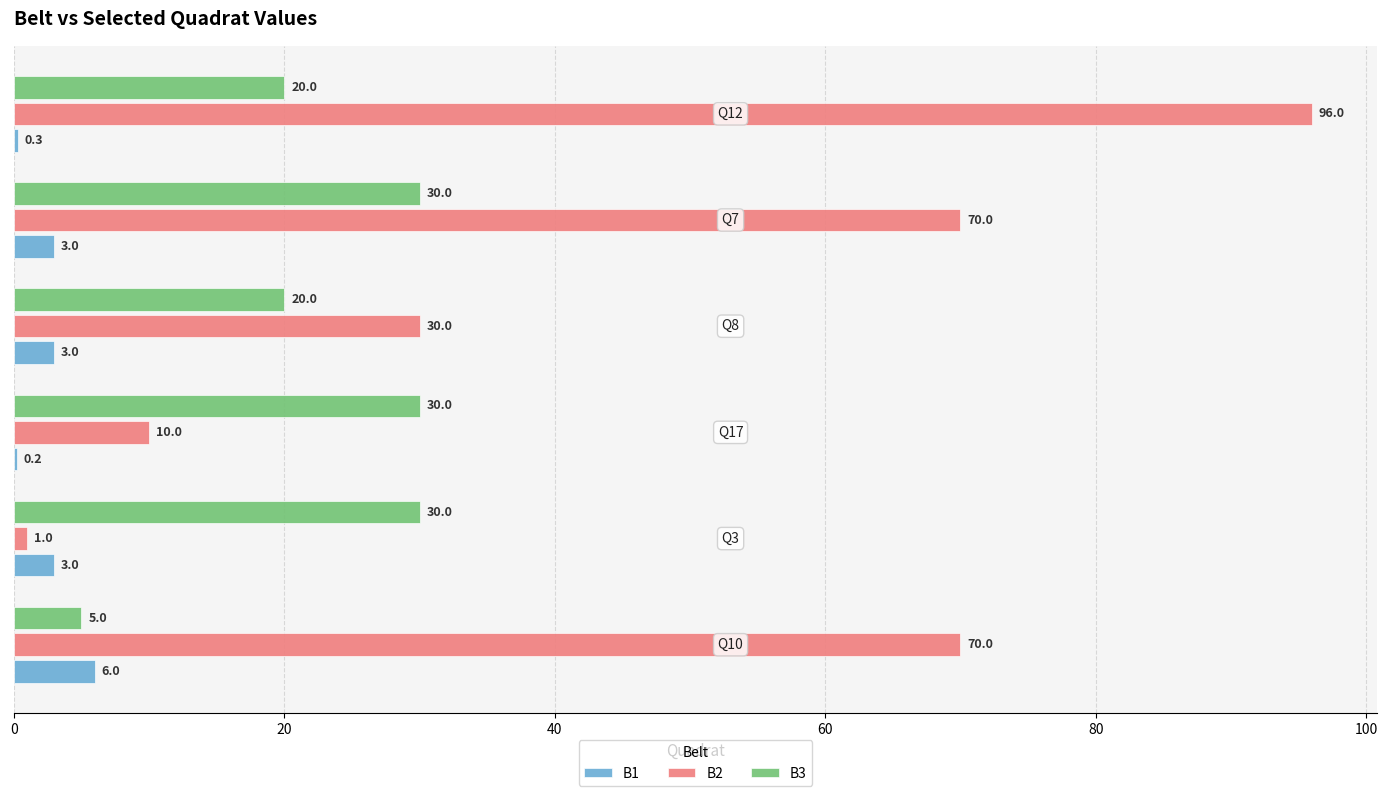

What is the greatest value displayed?

96.0